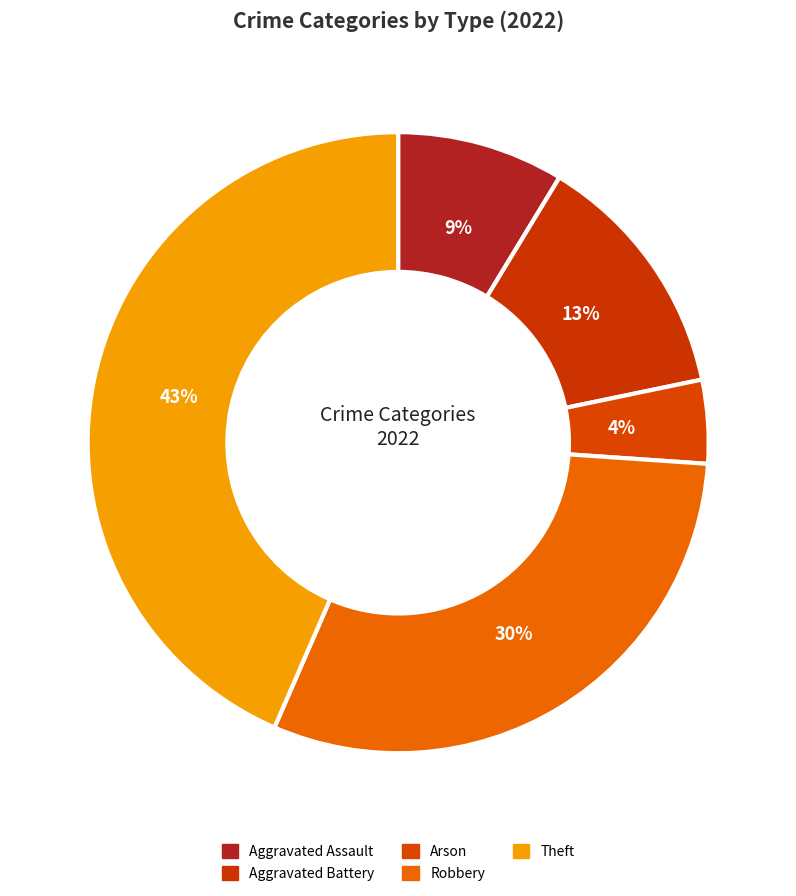

Is it true that Theft is 43% of the pie?

True